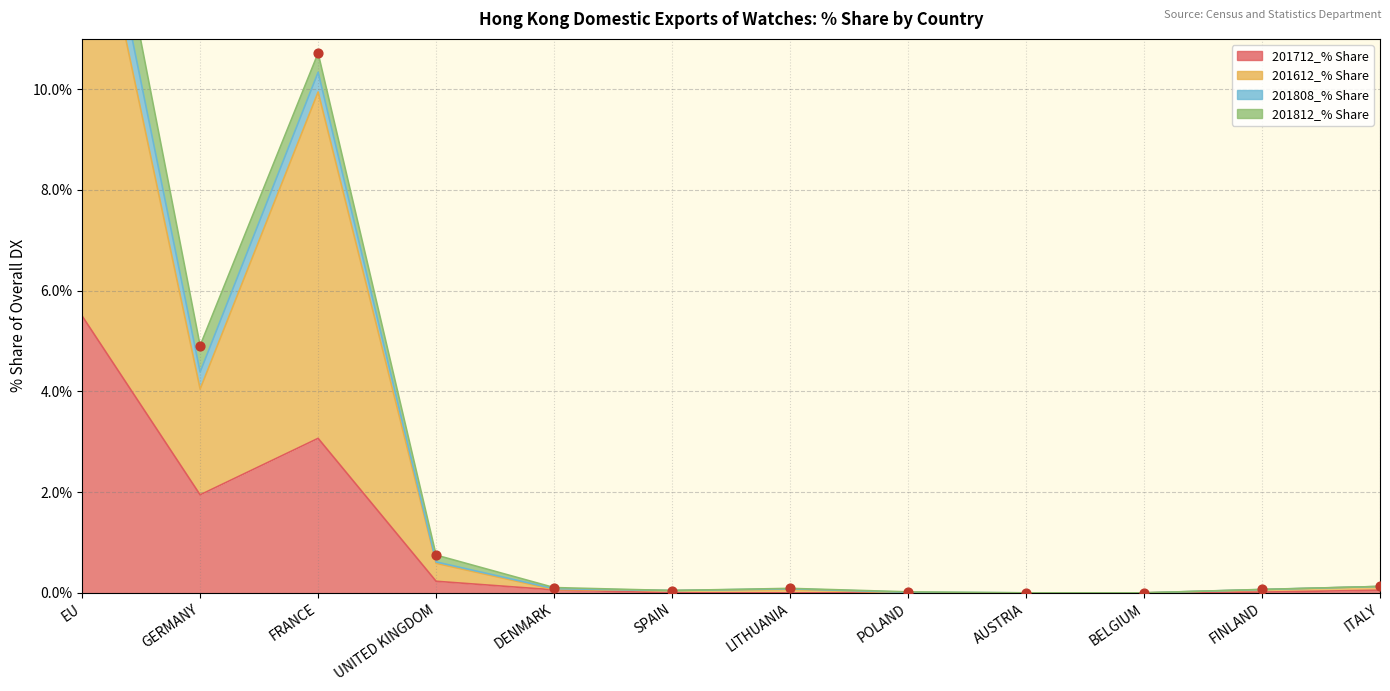

Which series has the largest Y range (max minus min)?

201612_% Share